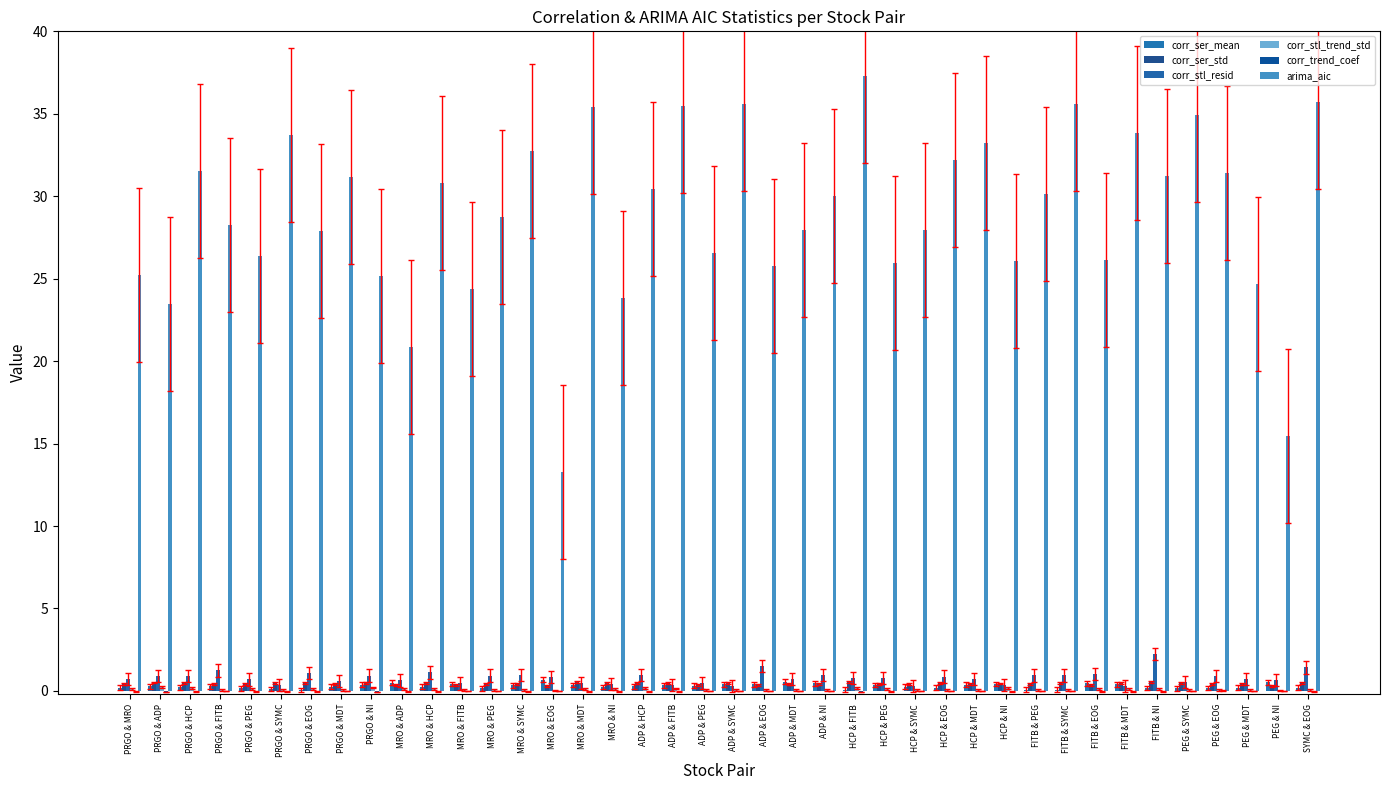

Are the bars horizontal?

No